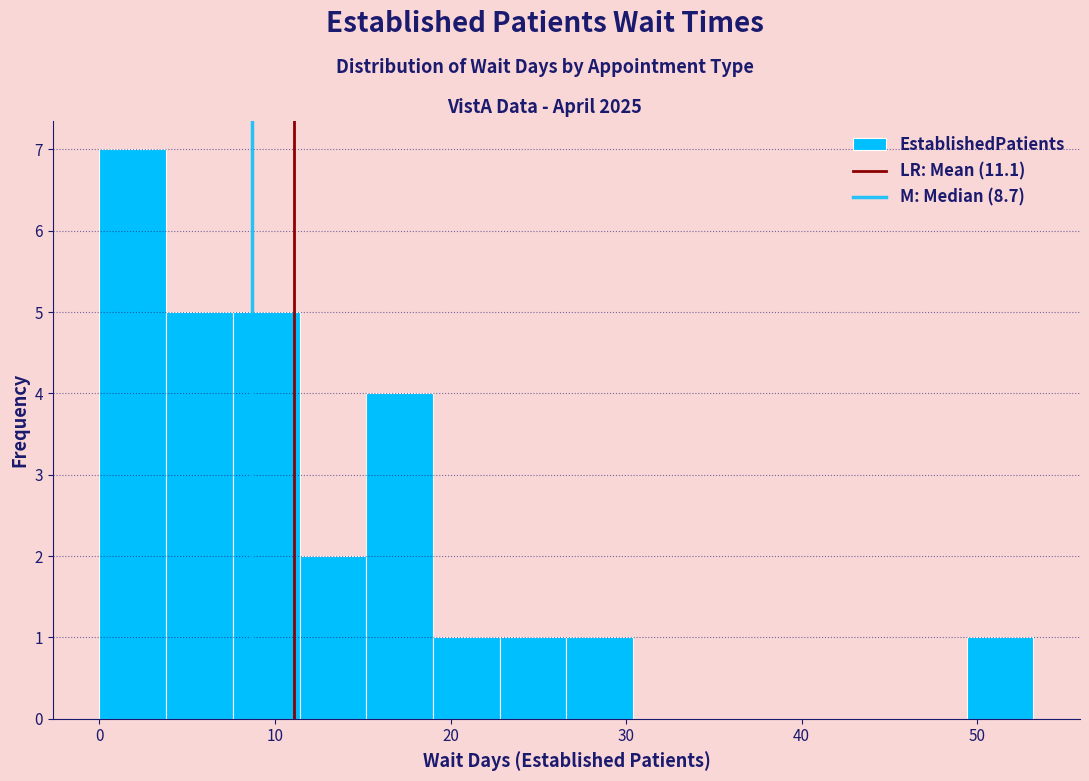

Read against the x-axis, roughly where is the centre of the tallest bar?

2